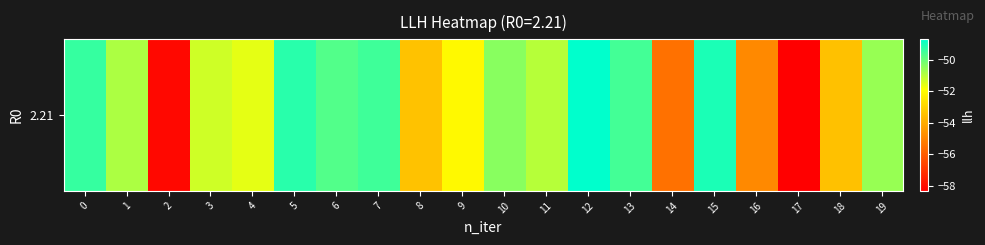

List the labels in order of value, largest first.

12, 15, 5, 0, 7, 13, 6, 10, 19, 1, 11, 3, 4, 9, 8, 18, 16, 14, 2, 17